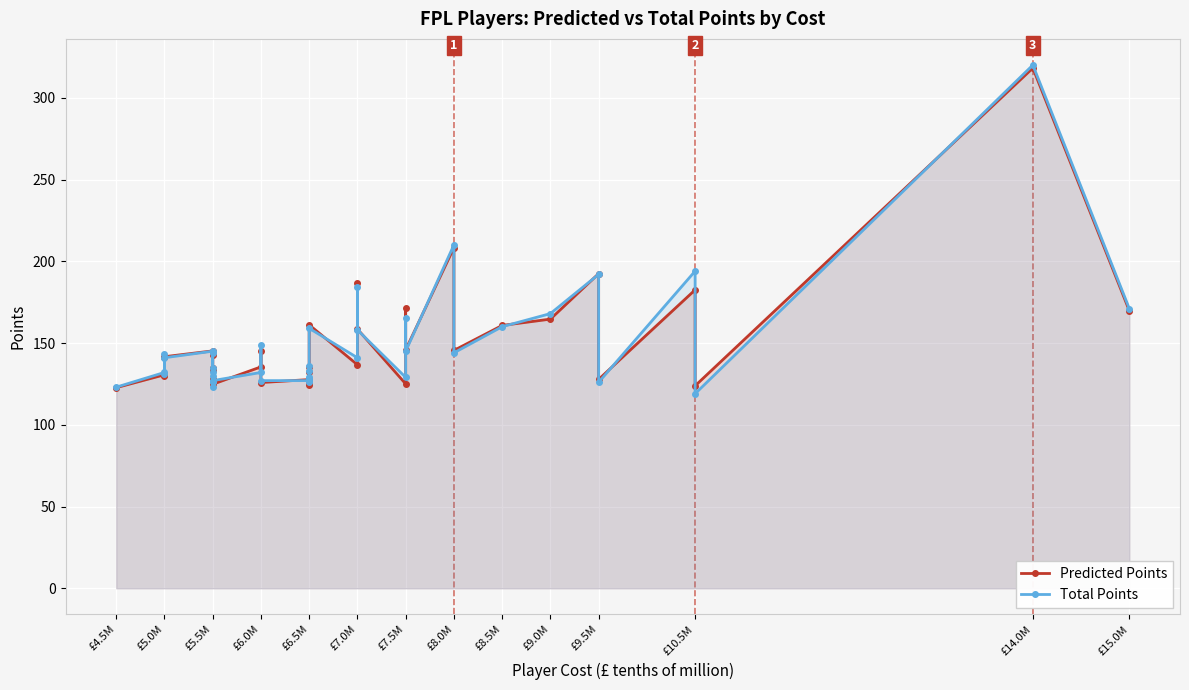

How many lines are shown in the chart?

2